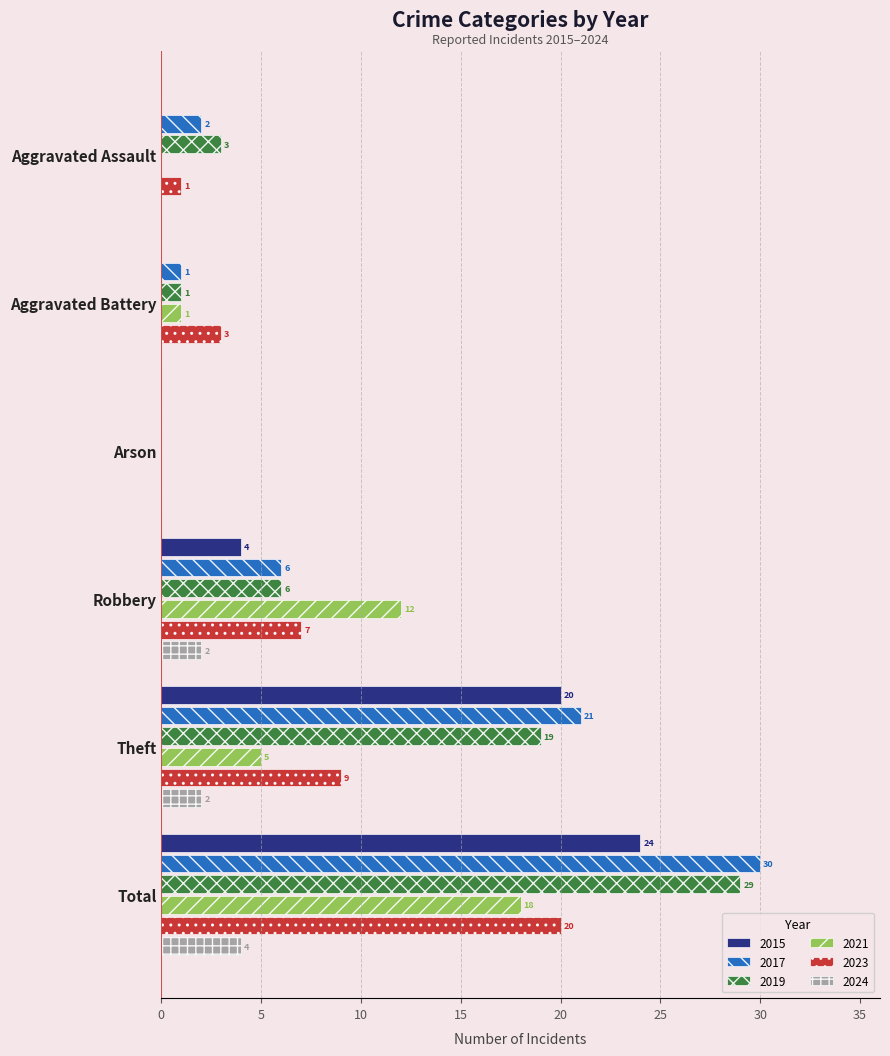

What is the total value across all series at Theft?

76